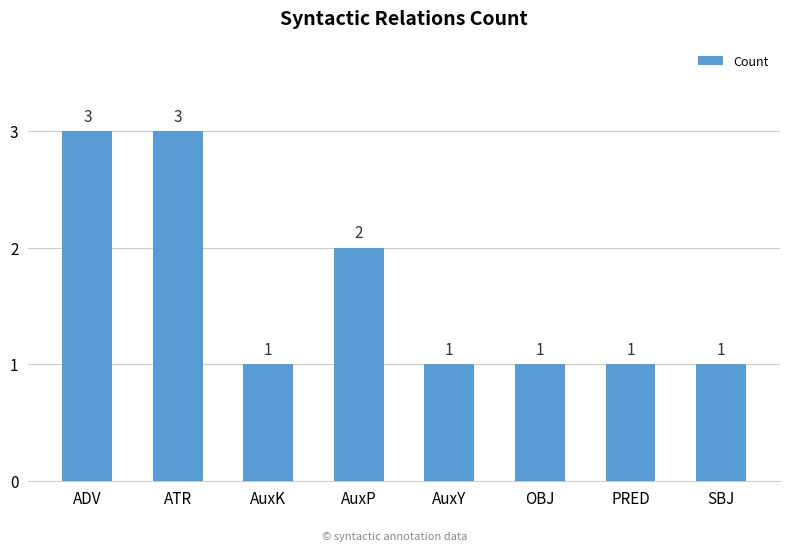

The chart shows a value of 1 at OBJ. True or false?

True